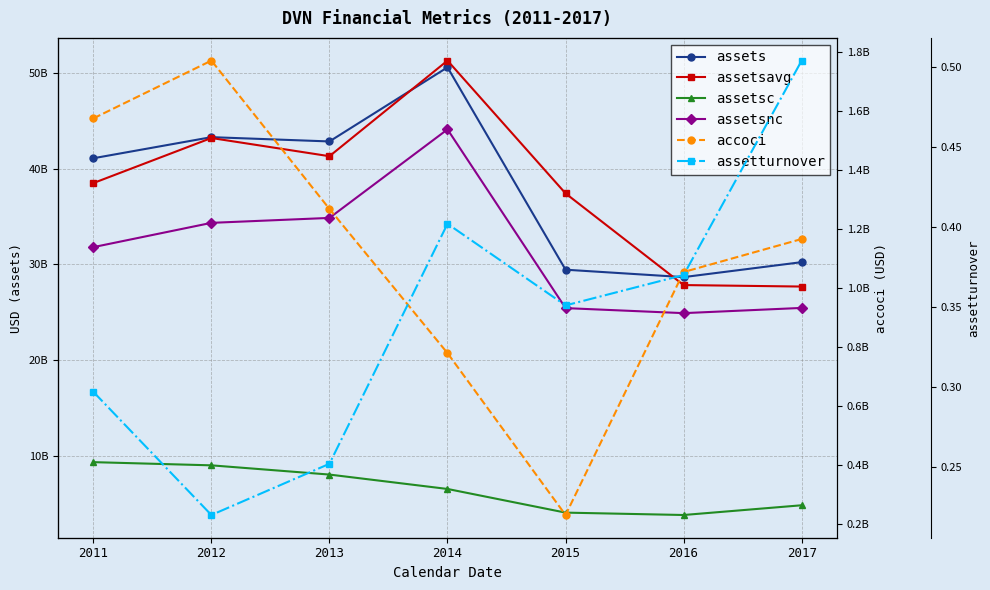

What is the average value of the accoci series?

1120428571.4